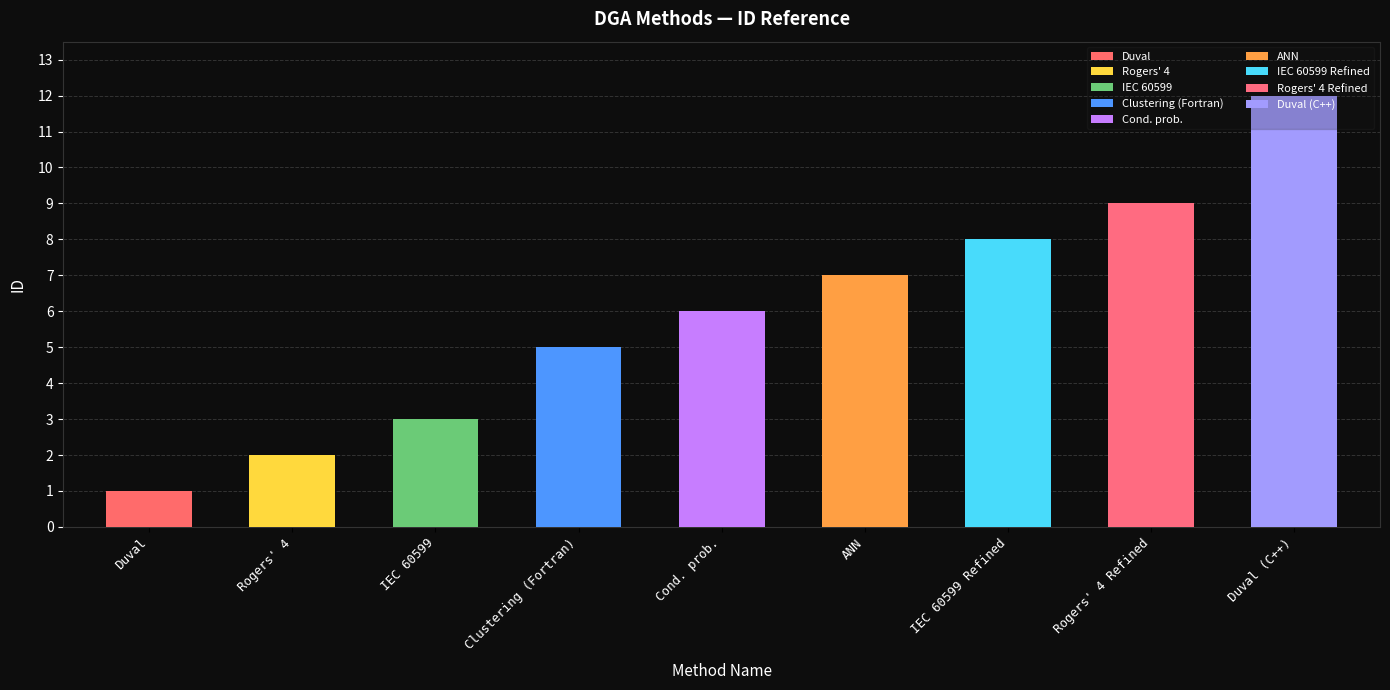

True or false: the data shows 2 at Rogers' 4.

True